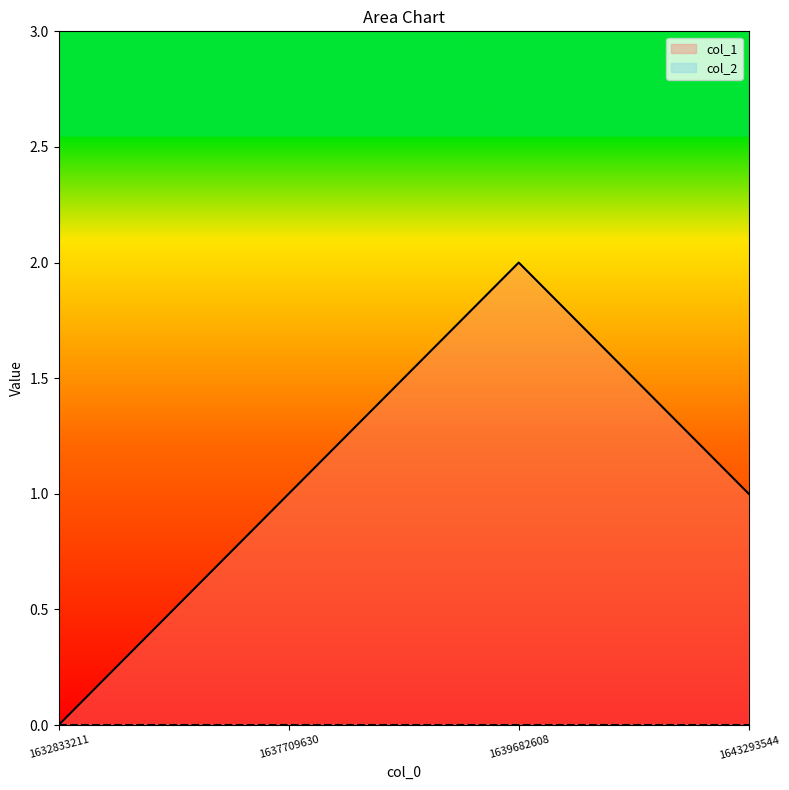

Rank the categories by value from lowest to highest.

1632833211, 1637709630, 1643293544, 1639682608